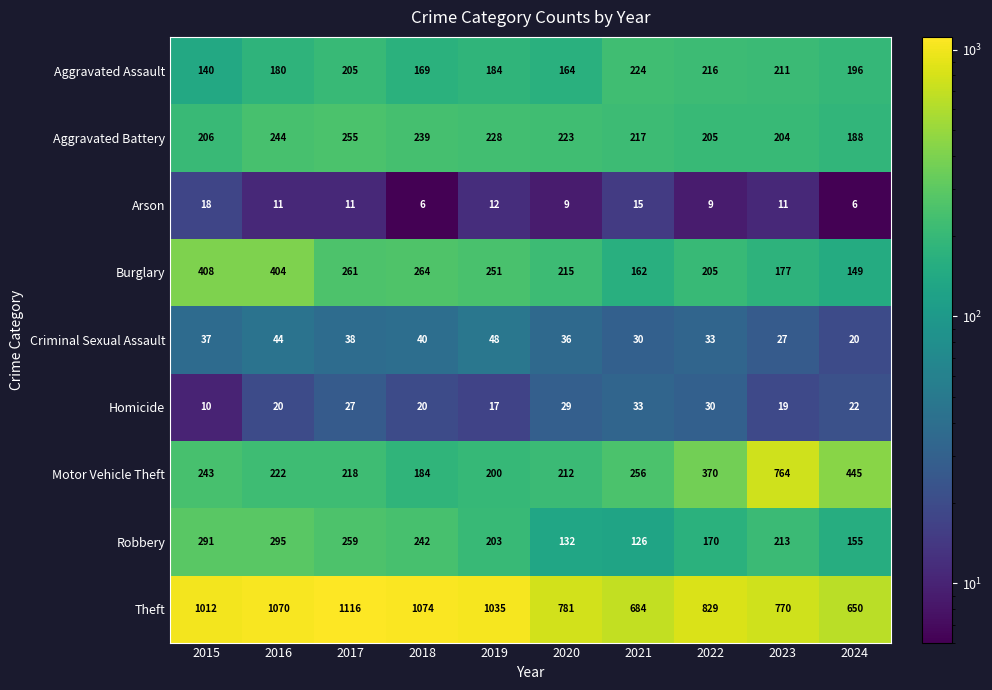

What is the greatest value displayed?

1116